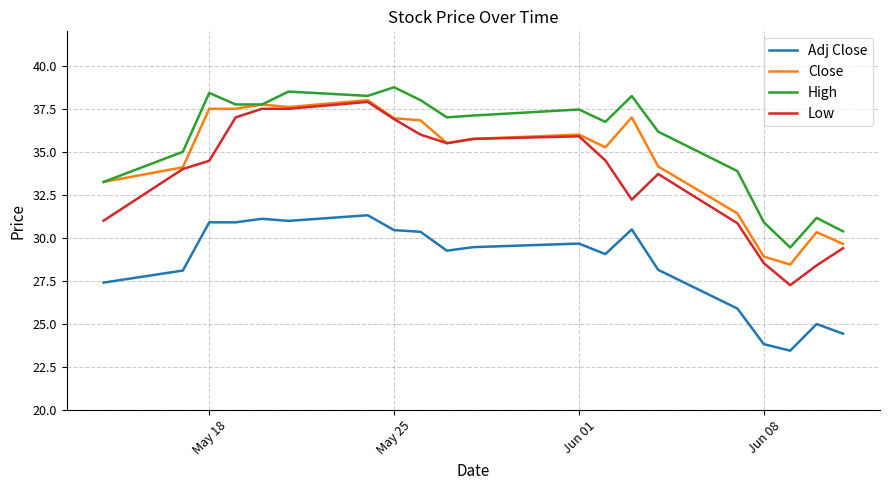

Which series has the largest total across all categories?

High